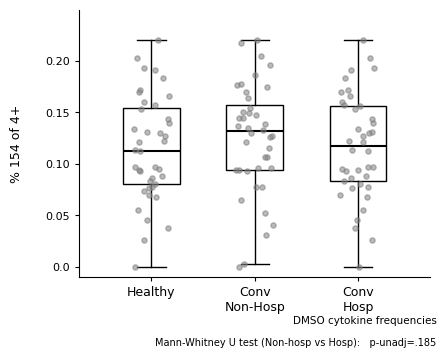

Reading left to right, read every box against the y-axis: the position of its median line, the range the box covers, and the ends of its whiskers. The values are not printed on the chart, so give them approximately, as read against the axis.

Healthy: median 0.115, box 0.080 to 0.155, whiskers 0.000 to 0.220
Conv Non-Hosp: median 0.130, box 0.095 to 0.155, whiskers 0.005 to 0.220
Conv Hosp: median 0.115, box 0.085 to 0.155, whiskers 0.000 to 0.220